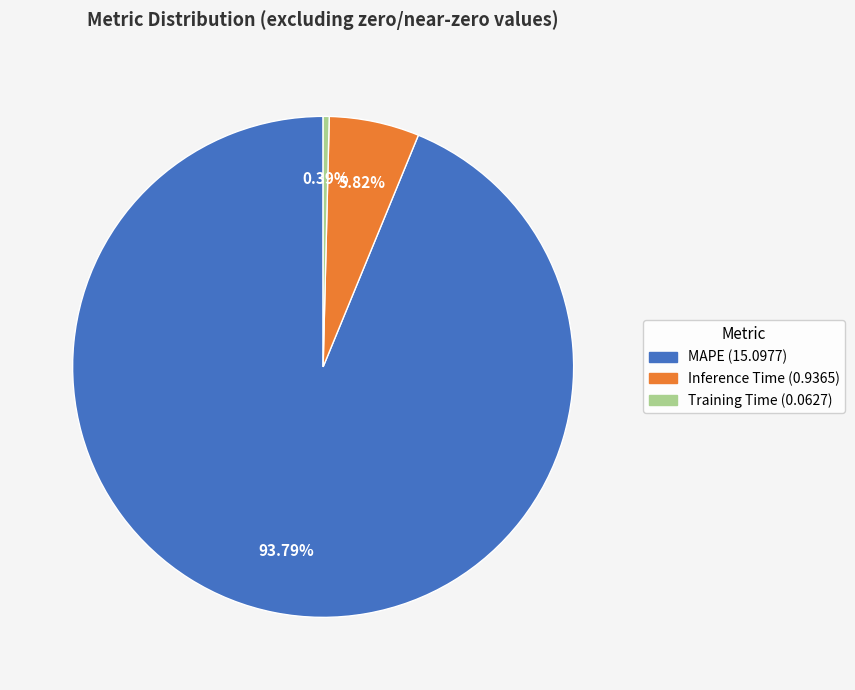

What is the largest slice in the pie chart?

MAPE